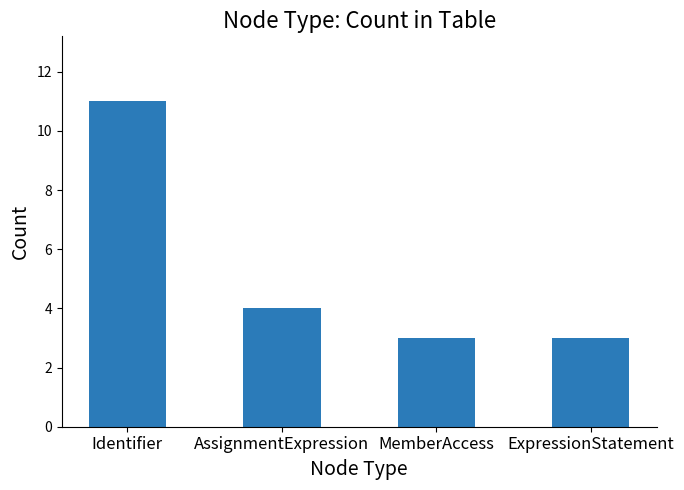

What is the average value?

5